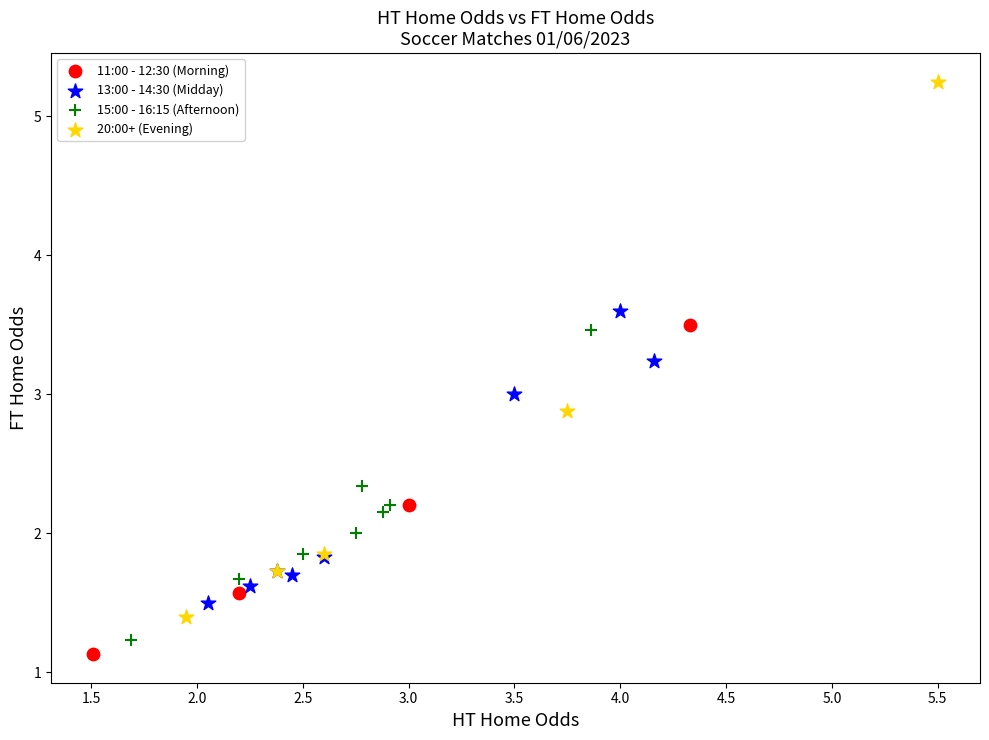

Which series has the largest Y range (max minus min)?

20:00+ (Evening)